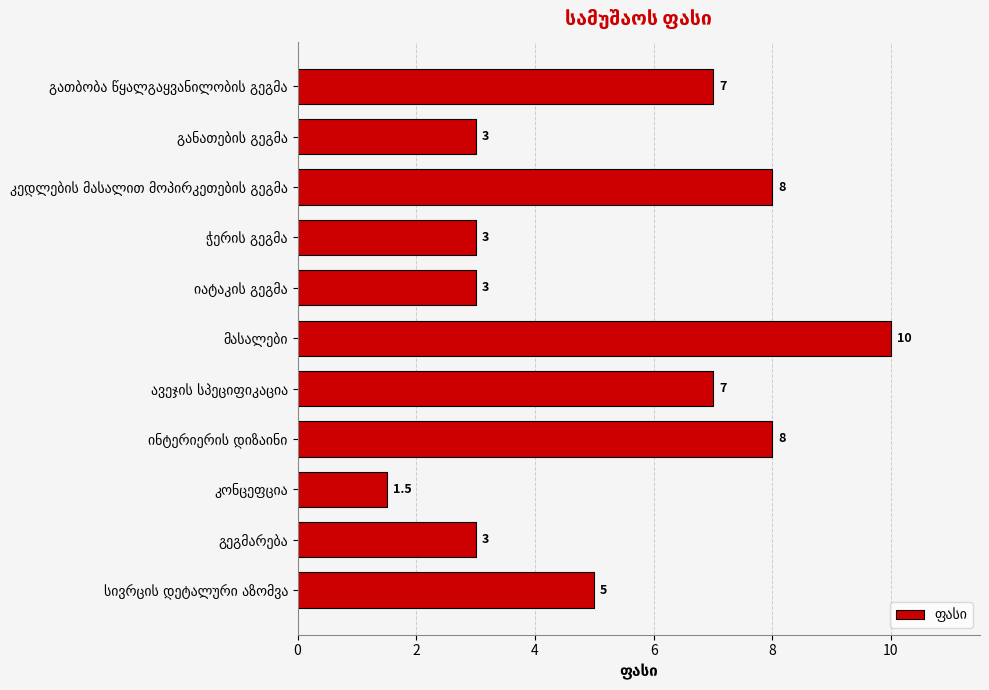

How many values are between 3 and 8?

9